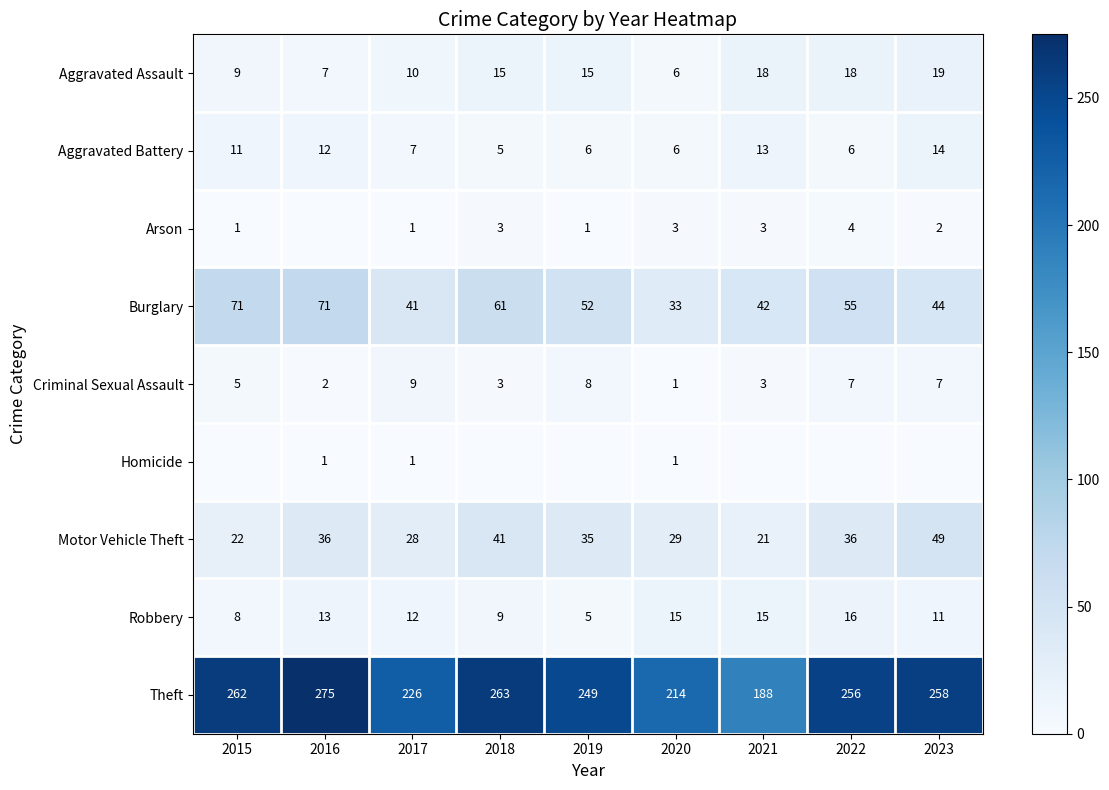

Is it true that Motor Vehicle Theft equals 29 at 2020?

True